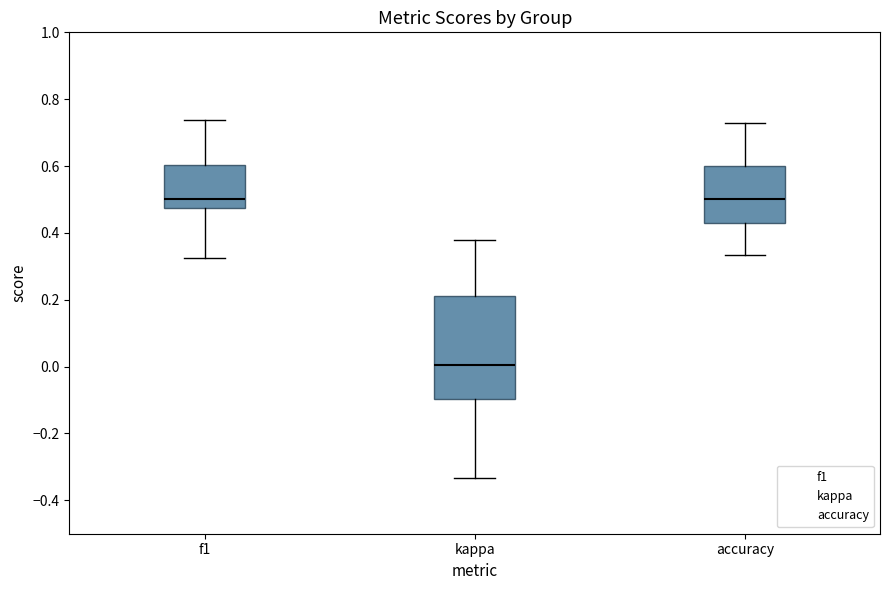

Comparing the boxes themselves (not the whiskers), which one is the tallest?

kappa